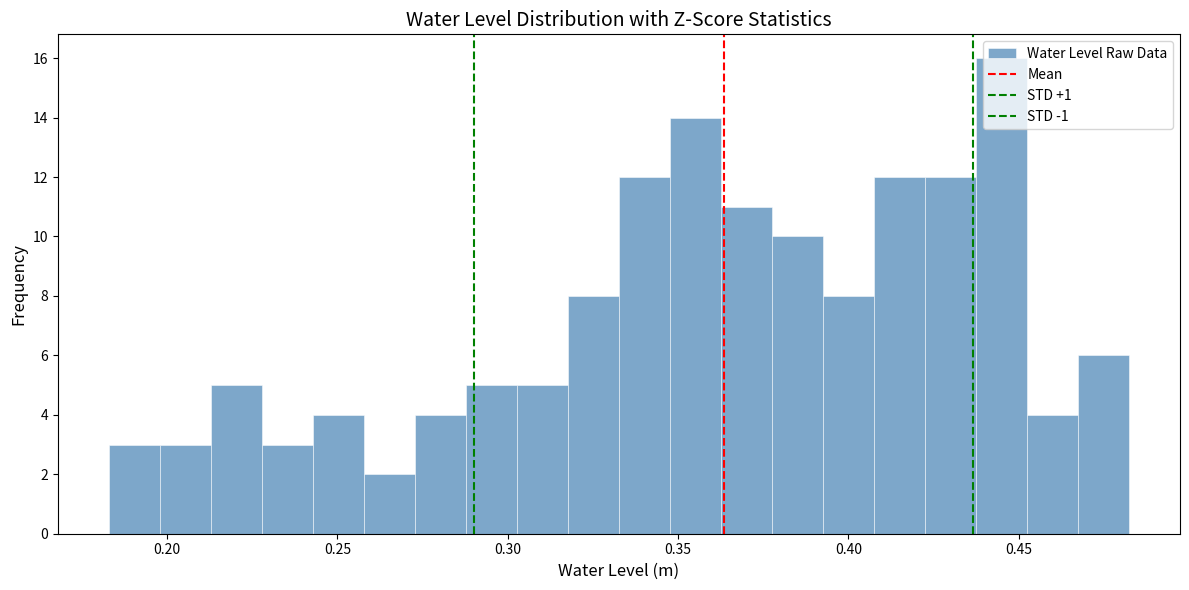

Read against the x-axis, roughly where is the centre of the tallest bar?

0.445